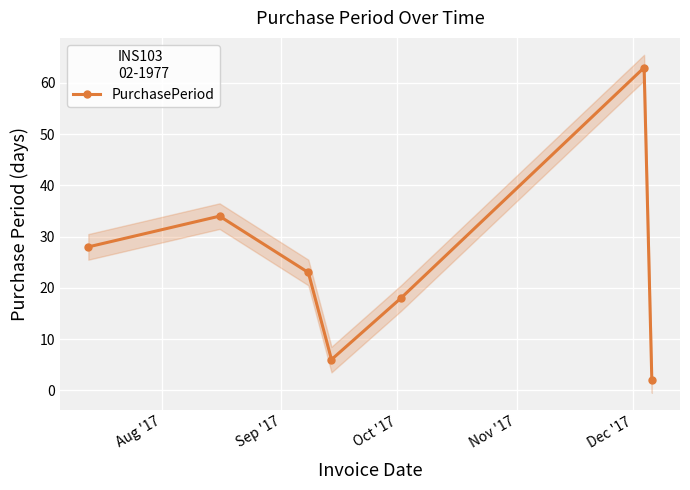

In PurchasePeriod, how many points are higher than both neighbors (excluding endpoints)?

2